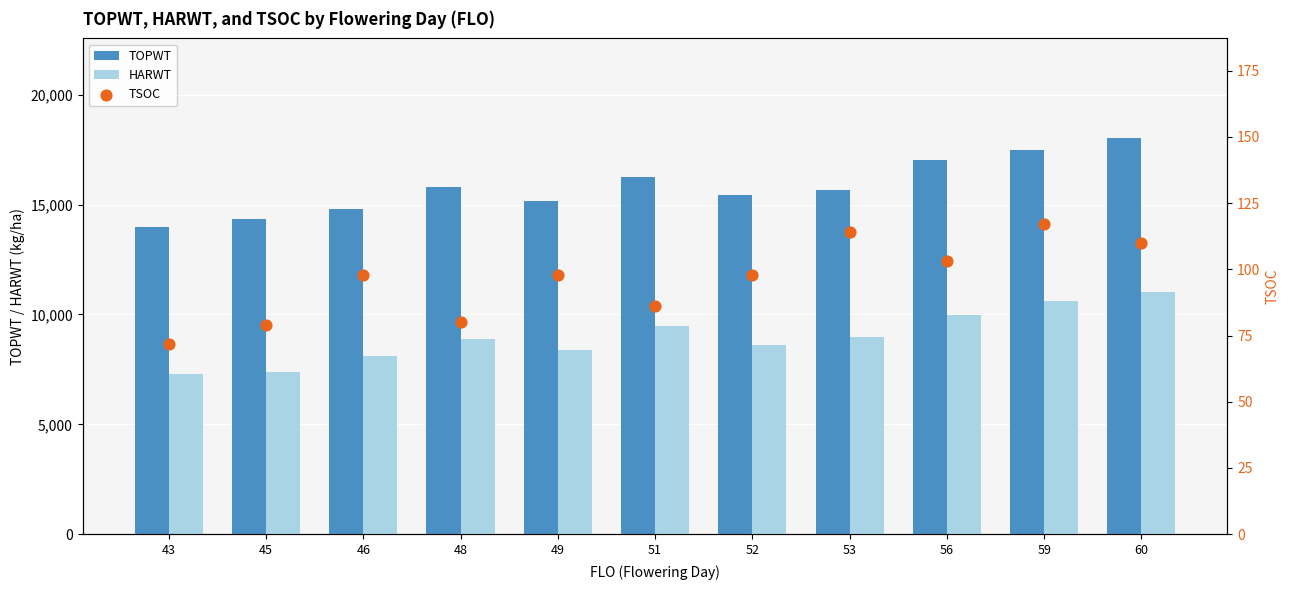

Which series has the largest total across all categories?

TOPWT